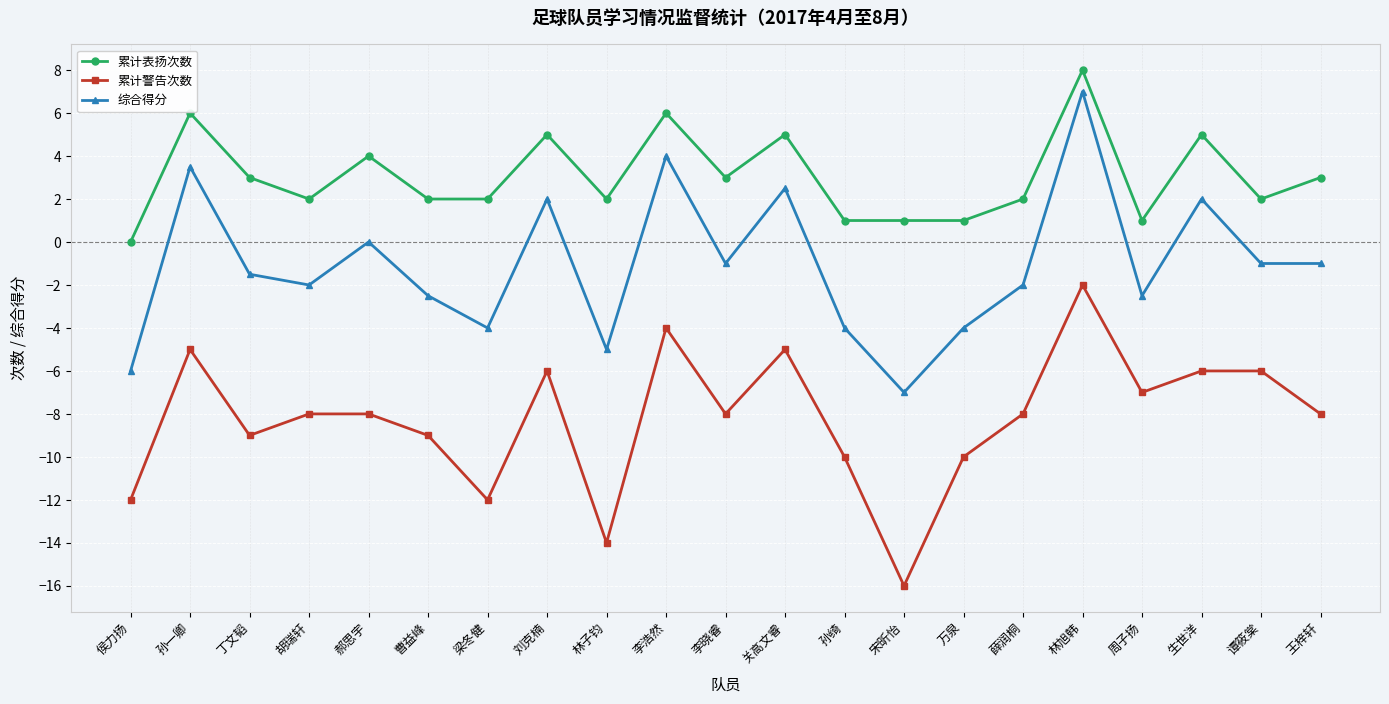

Reading right to left, what are all the values shown in this chart?

累计表扬次数: 3.0	2.0	5.0	1.0	8.0	2.0	1.0	1.0	1.0	5.0	3.0	6.0	2.0	5.0	2.0	2.0	4.0	2.0	3.0	6.0	0.0
累计警告次数: -8.0	-6.0	-6.0	-7.0	-2.0	-8.0	-10.0	-16.0	-10.0	-5.0	-8.0	-4.0	-14.0	-6.0	-12.0	-9.0	-8.0	-8.0	-9.0	-5.0	-12.0
综合得分: -1.0	-1.0	2.0	-2.5	7.0	-2.0	-4.0	-7.0	-4.0	2.5	-1.0	4.0	-5.0	2.0	-4.0	-2.5	0.0	-2.0	-1.5	3.5	-6.0